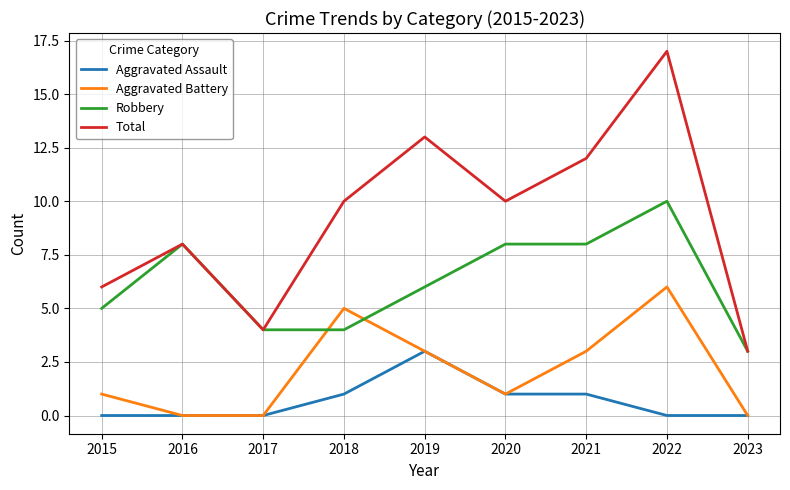

Reading left to right, extract all data points from this chart.

Aggravated Assault: 2015=0	2016=0	2017=0	2018=1	2019=3	2020=1	2021=1	2022=0	2023=0
Aggravated Battery: 2015=1	2016=0	2017=0	2018=5	2019=3	2020=1	2021=3	2022=6	2023=0
Robbery: 2015=5	2016=8	2017=4	2018=4	2019=6	2020=8	2021=8	2022=10	2023=3
Total: 2015=6	2016=8	2017=4	2018=10	2019=13	2020=10	2021=12	2022=17	2023=3